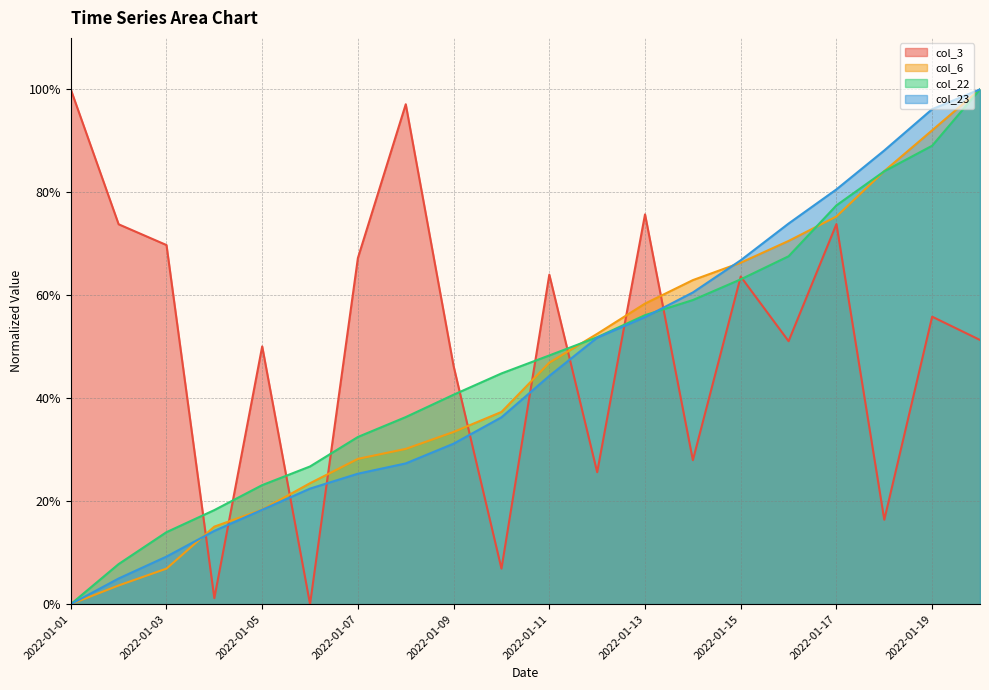

How many lines are shown in the chart?

4